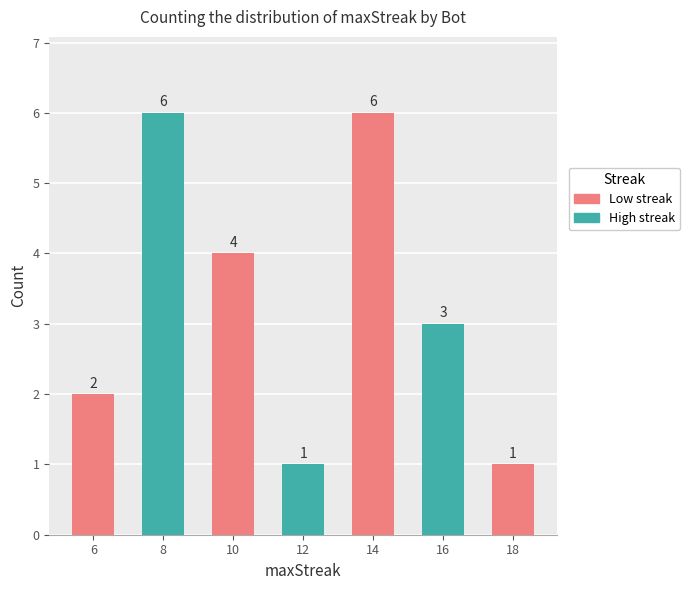

Is it true that the value at 6 is 1?

False